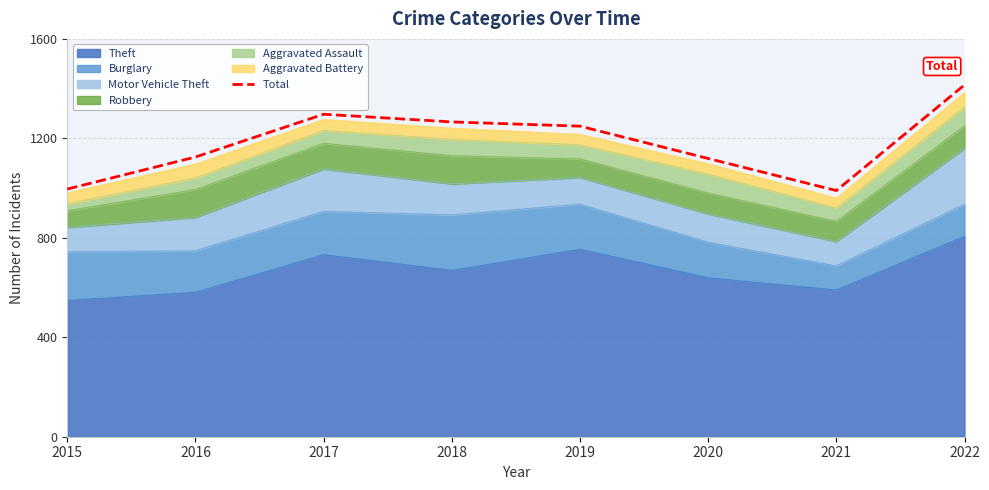

Does the chart have visible grid lines?

Yes